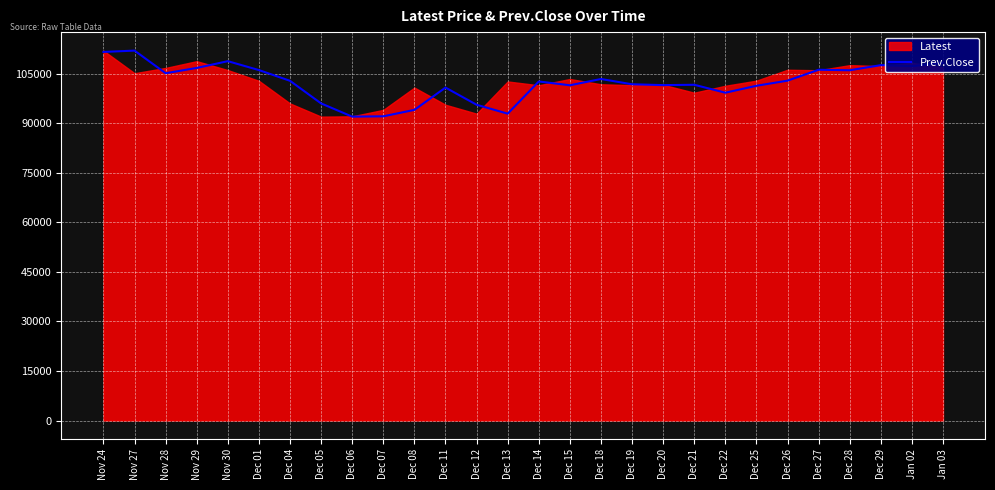

What is the ratio of the value at Dec 28 to the value at Dec 27?

1.0